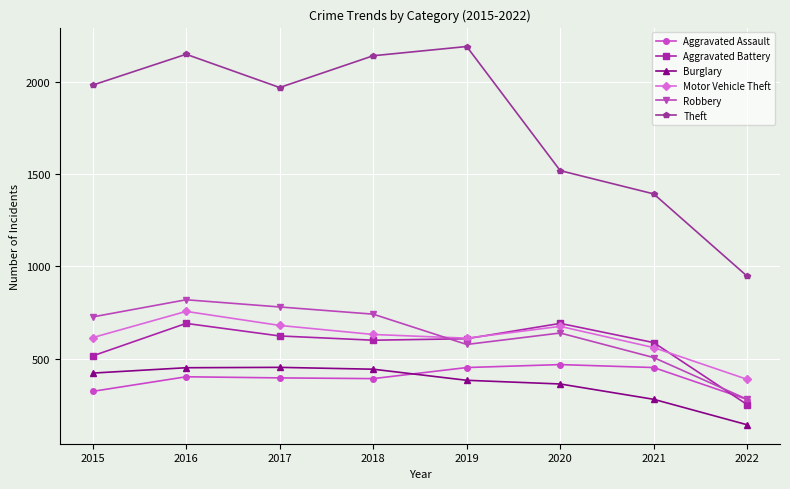

Which series has the largest range (max minus min)?

Theft